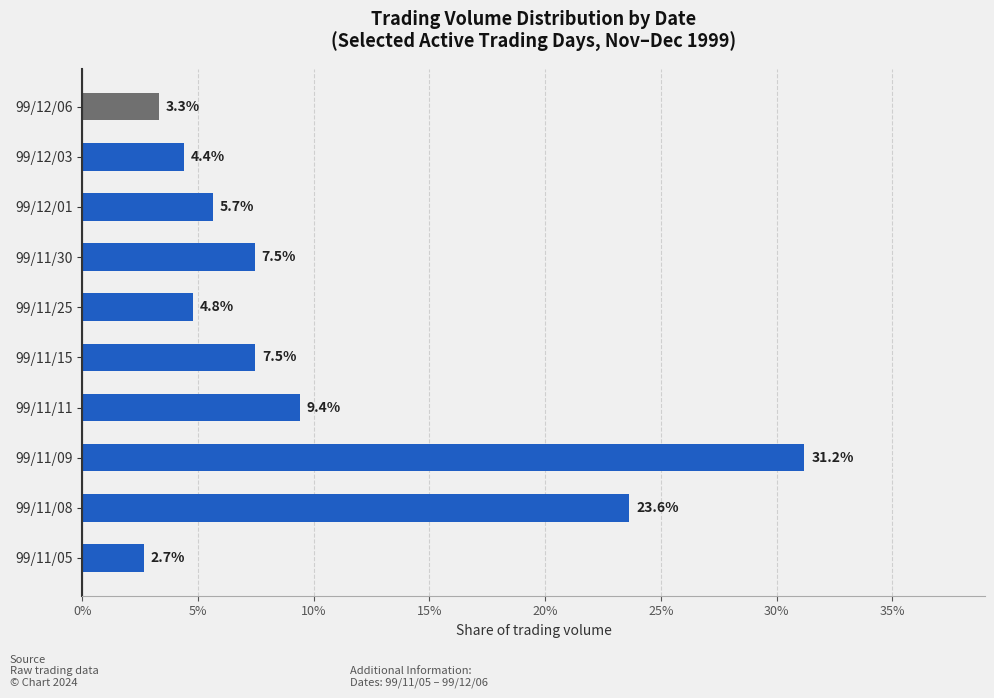

What is the sum of the values at 99/11/08 and 99/11/05?

26.3